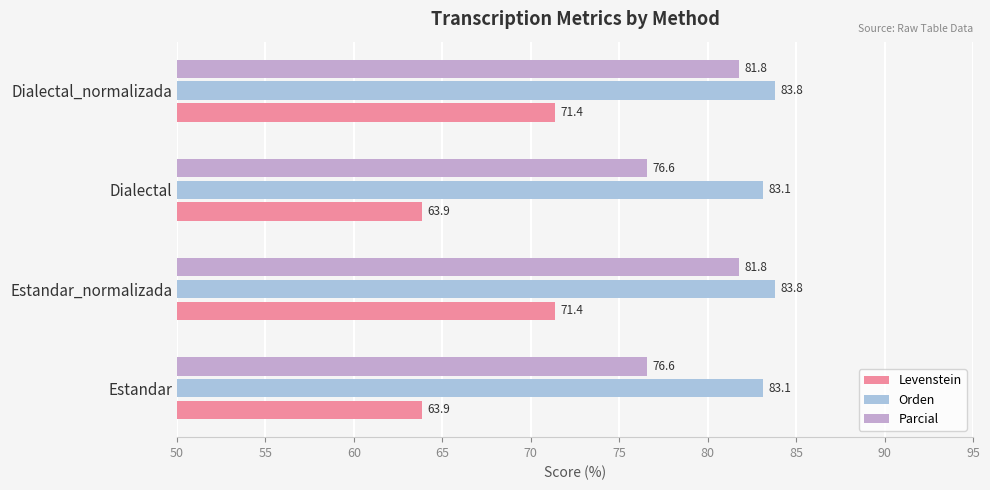

What is the difference between the maximum and minimum values in the Orden series?

0.6